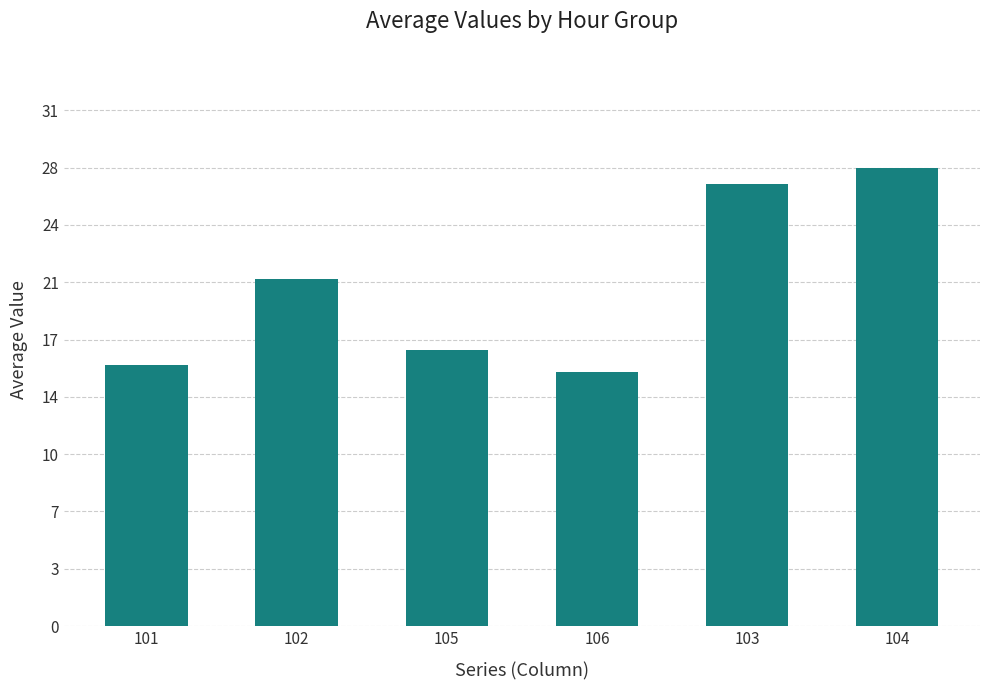

What is the sum of all values?

124.2